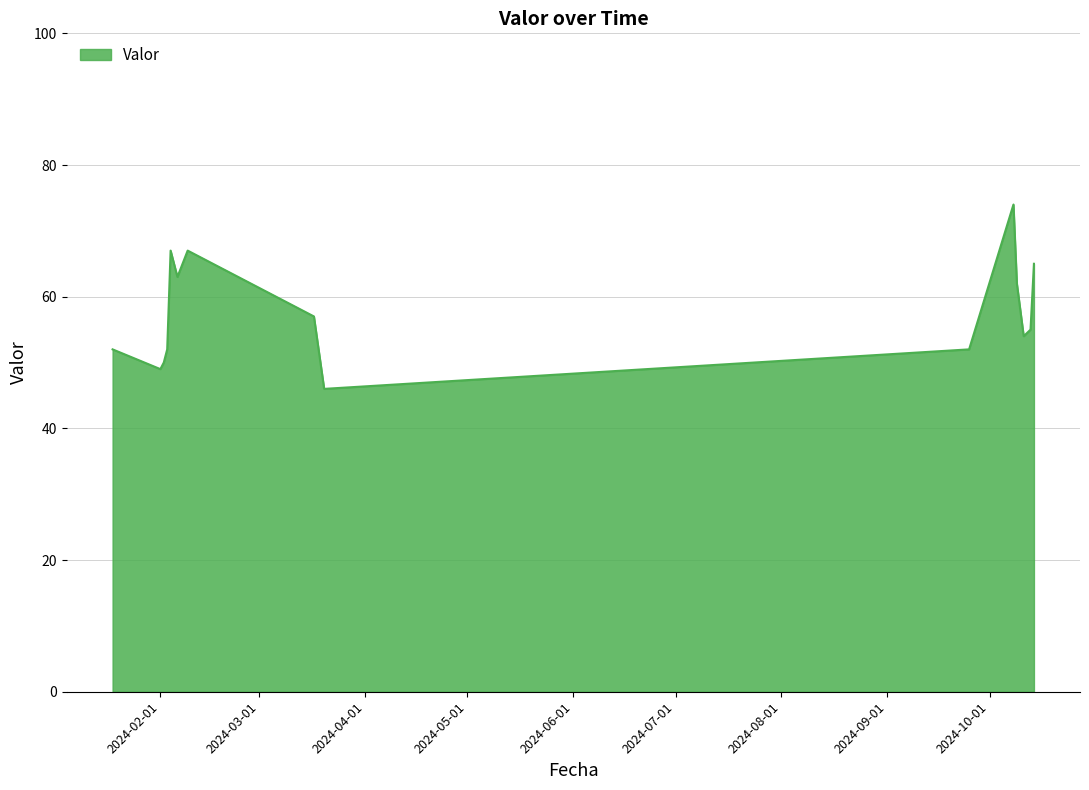

What is the smallest value displayed?

46